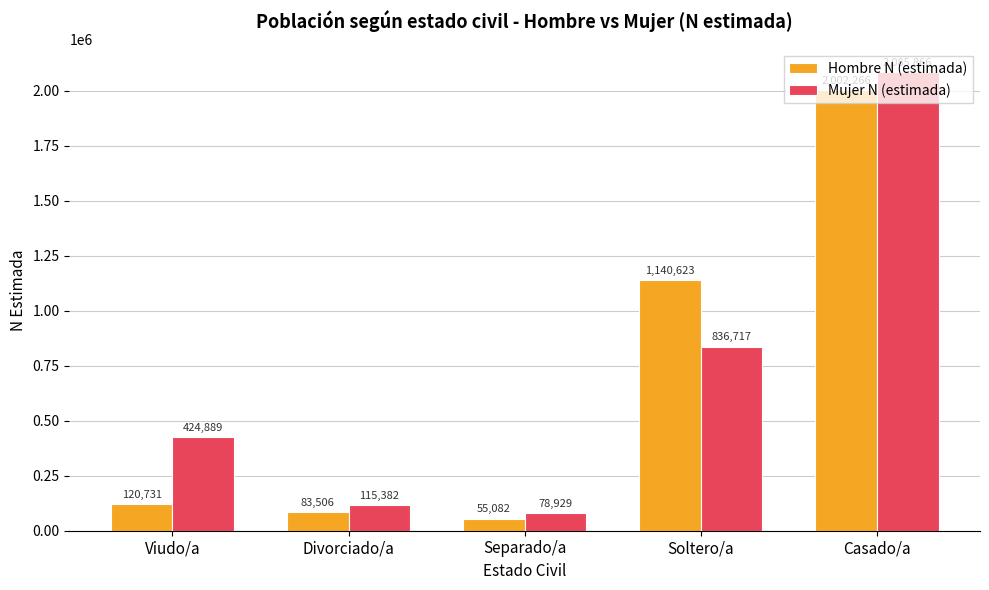

Rank the categories by Hombre N (estimada) value from lowest to highest.

Separado/a, Divorciado/a, Viudo/a, Soltero/a, Casado/a